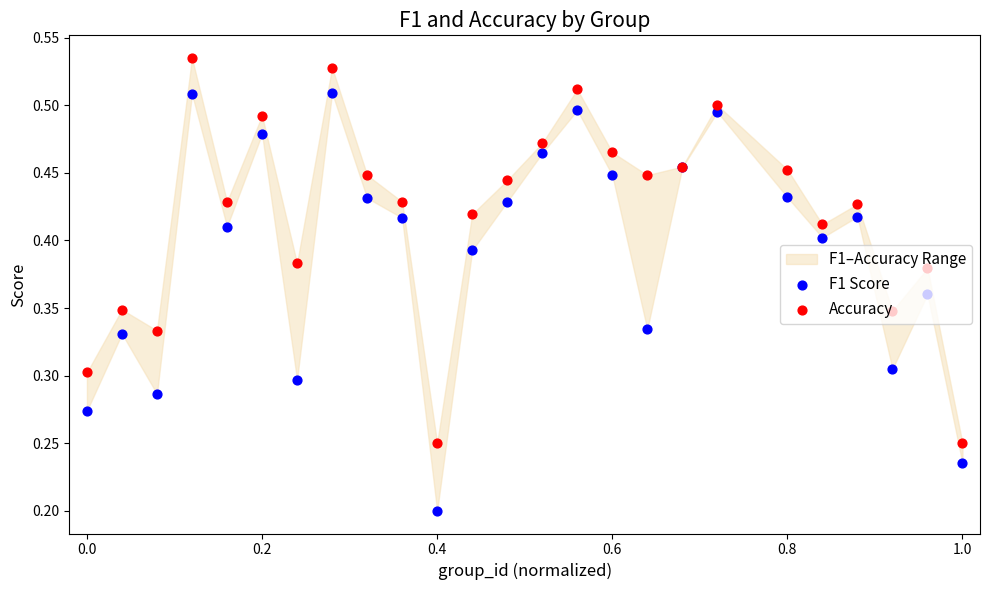

At how many categories does at least one series exceed 0?

25